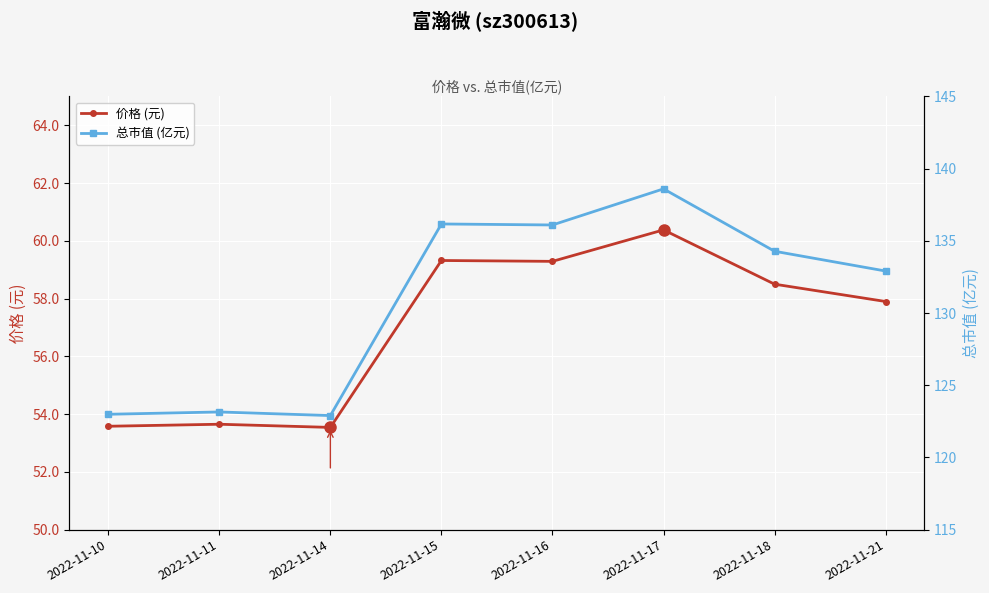

At which label does 总市值 (亿元) first exceed 134?

2022-11-15